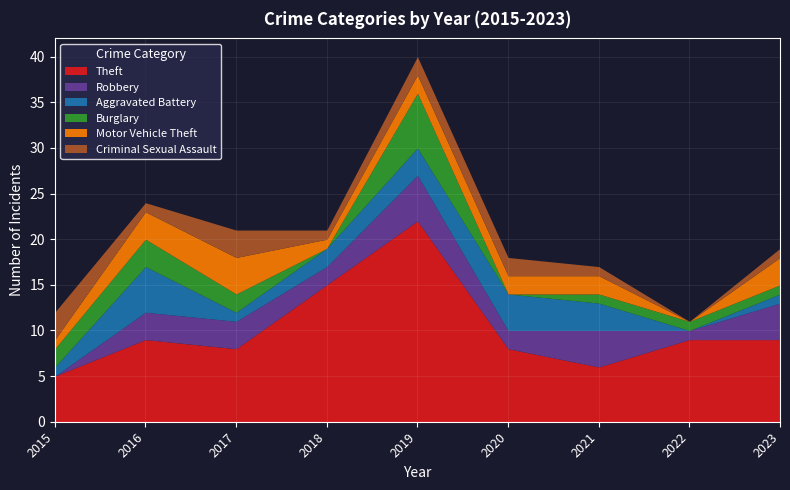

The Burglary series shows 3 at 2017. True or false?

False